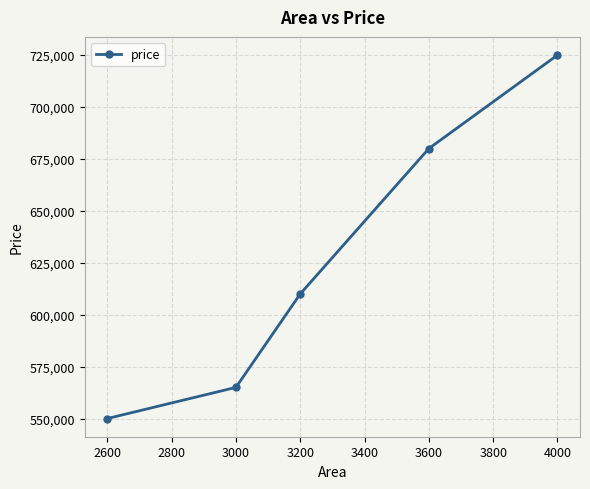

At which label is the value closest to 637500?

3200